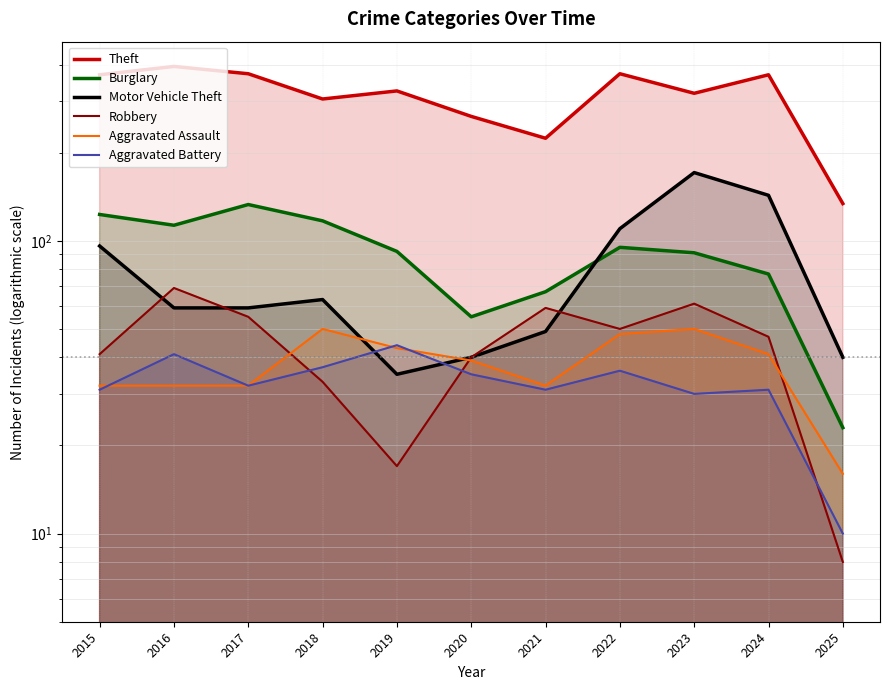

In Robbery, how many points are lower than both neighbors (excluding endpoints)?

2